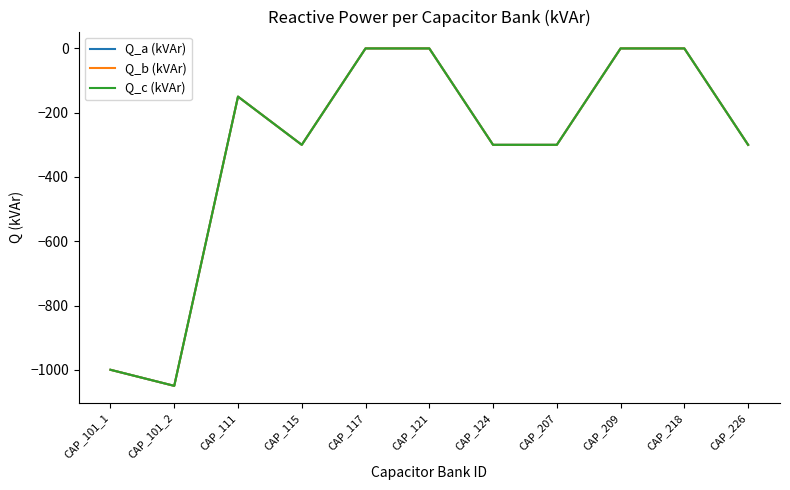

The value of Q_c (kVAr) at CAP_124 is -176. True or false?

False